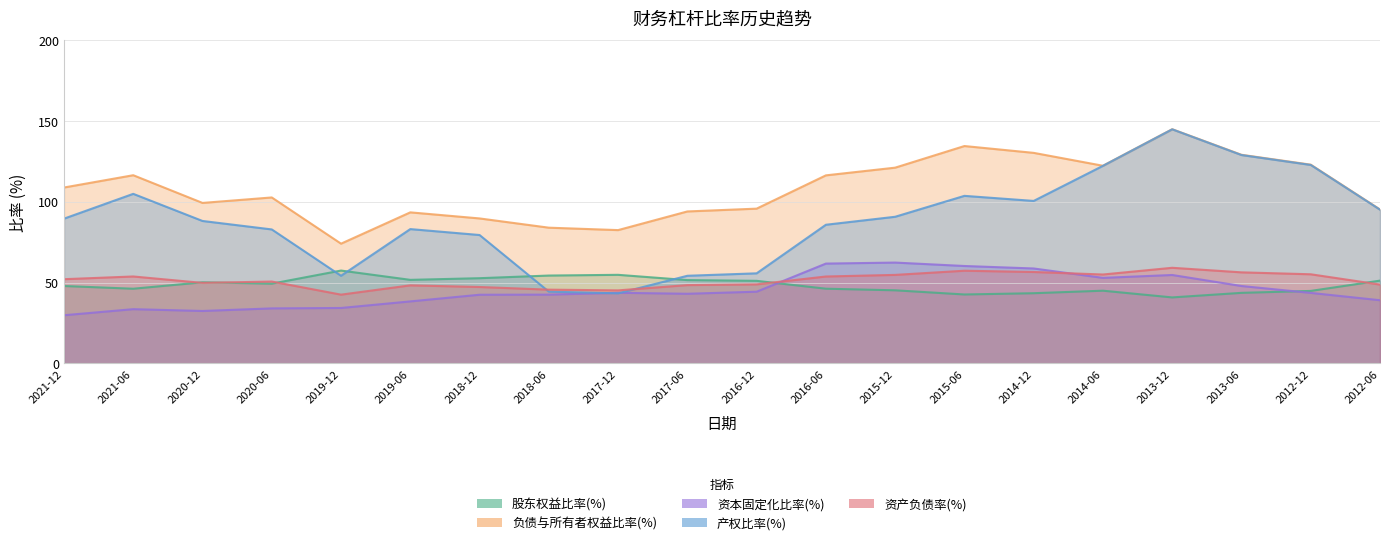

The value of 资本固定化比率(%) at 2019-12 is 34.3. True or false?

True